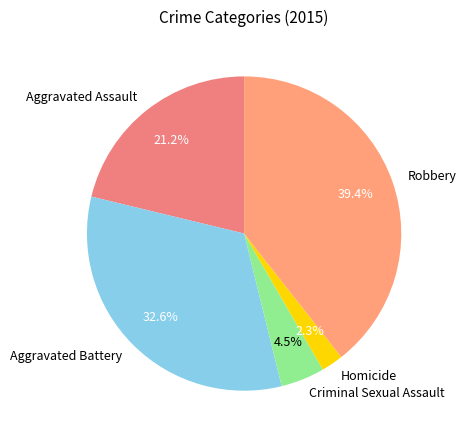

How many slices are in this pie chart?

5